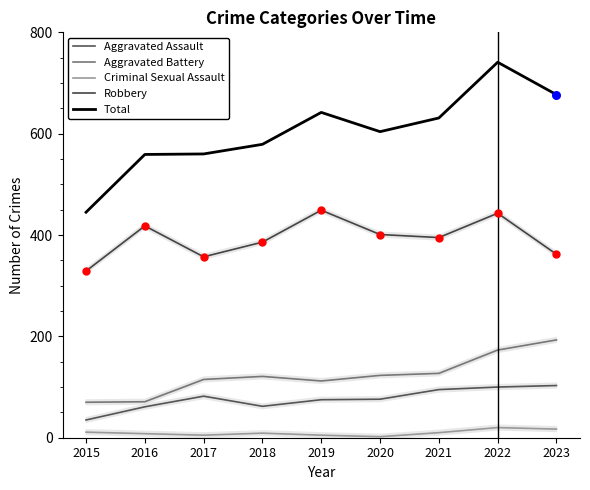

Which series reaches the maximum Y coordinate?

Total